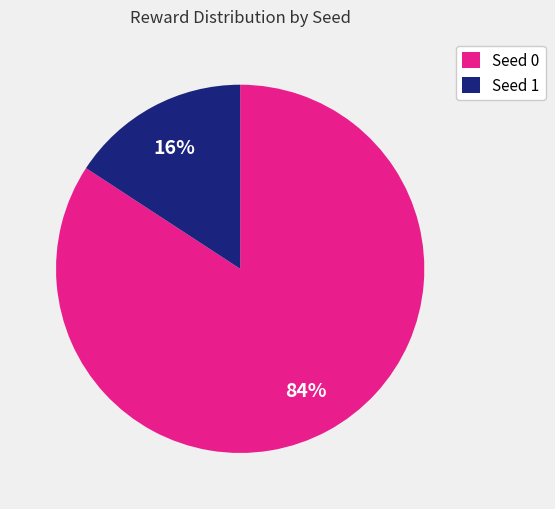

What percentage is the Seed 0 slice, to the nearest percent?

84%